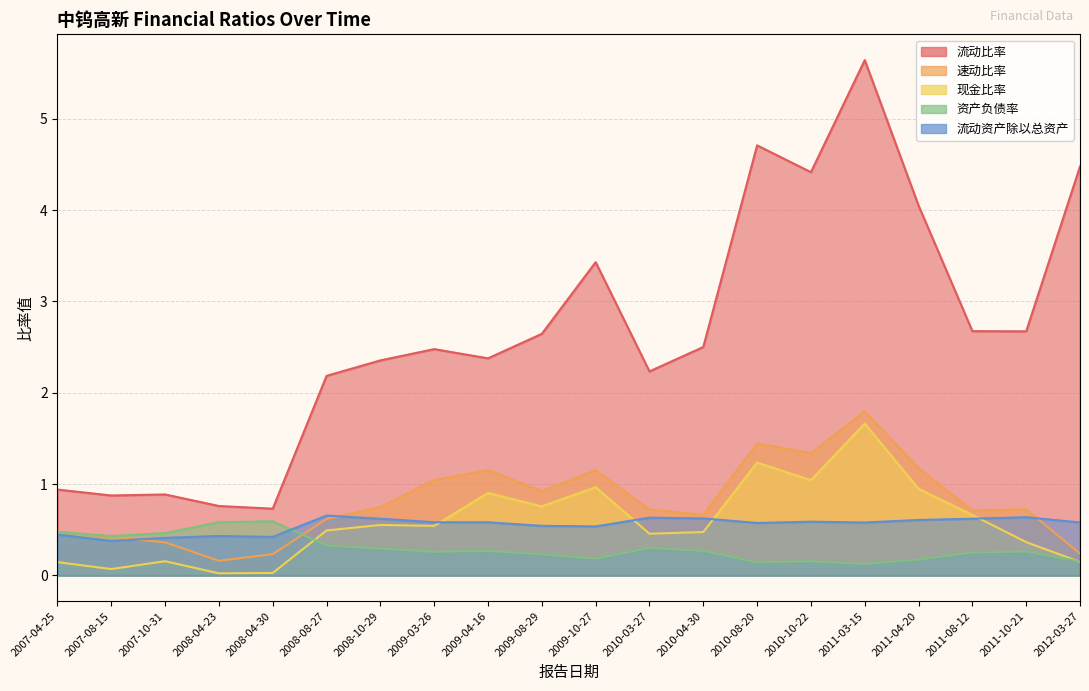

What is the label of the 8th point from the left?

2009-03-26